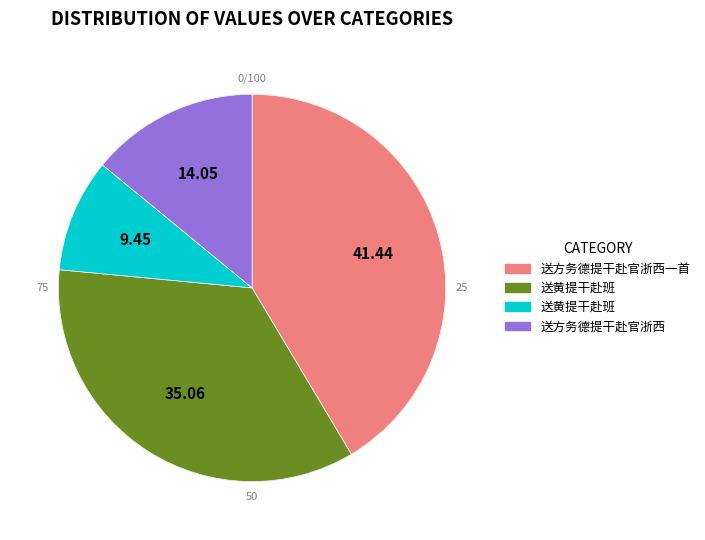

What is the smallest slice in the pie chart?

送黄提干赴班